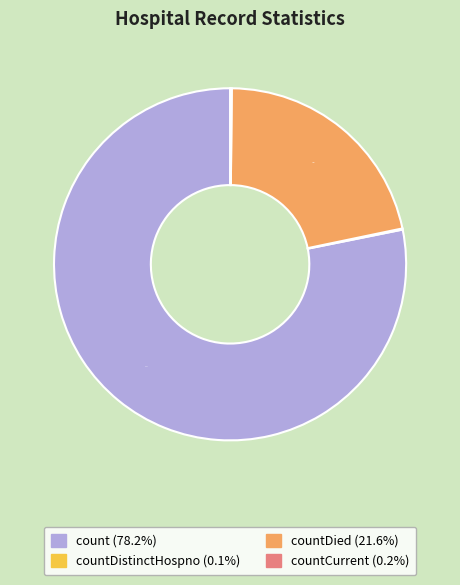

Is there any slice that represents more than half of the pie?

Yes